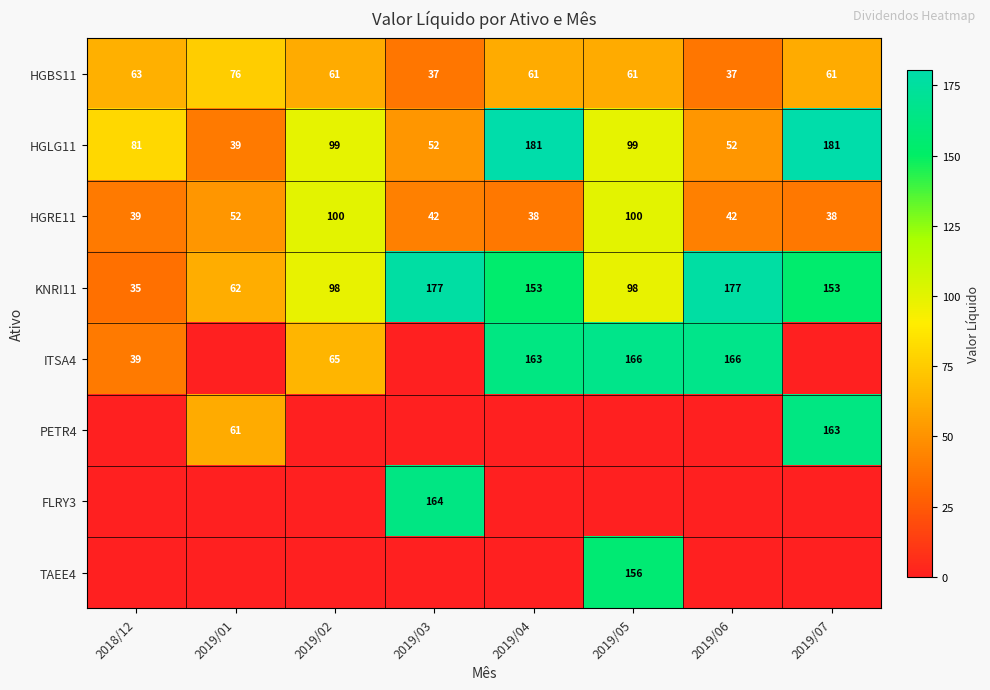

Is it true that HGBS11 equals 110 at 2018/12?

False